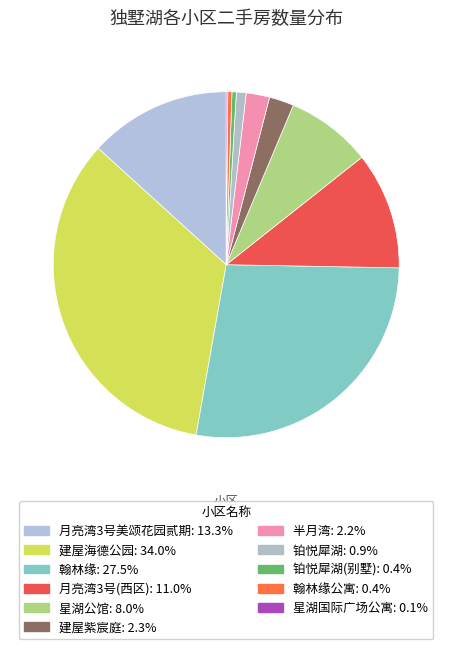

What is the largest slice in the pie chart?

建屋海德公园